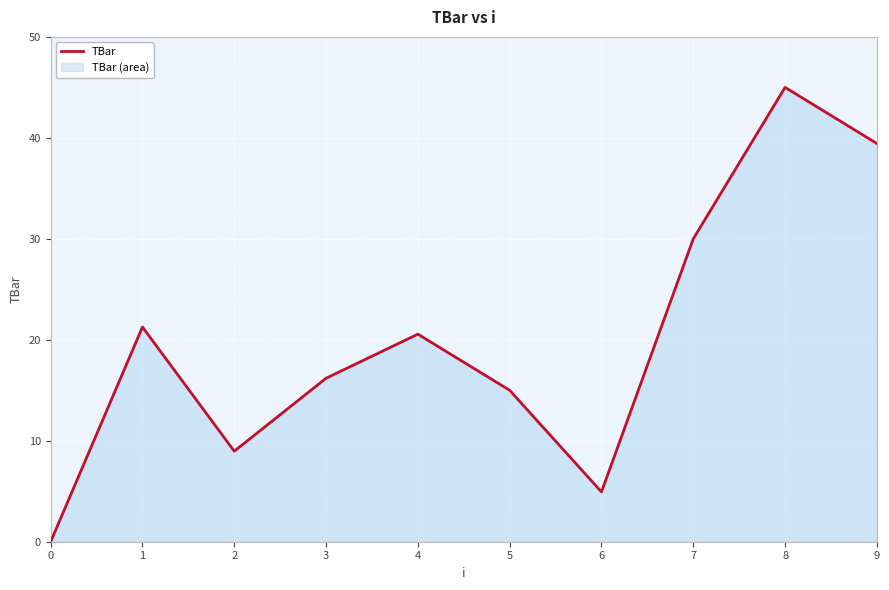

How many values are above zero?

9